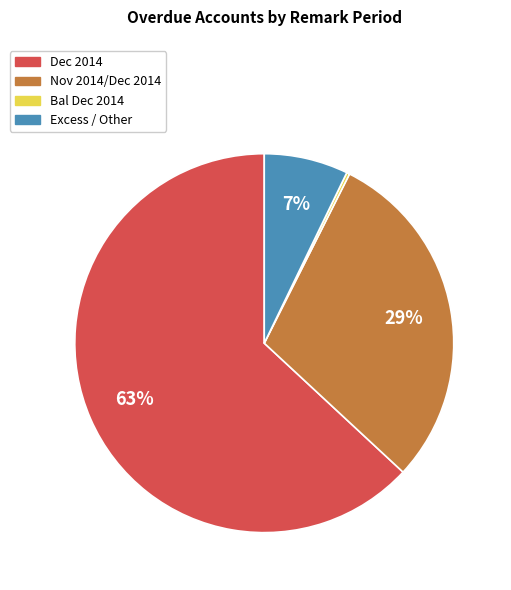

To the nearest percent, what is the average slice percentage?

25%